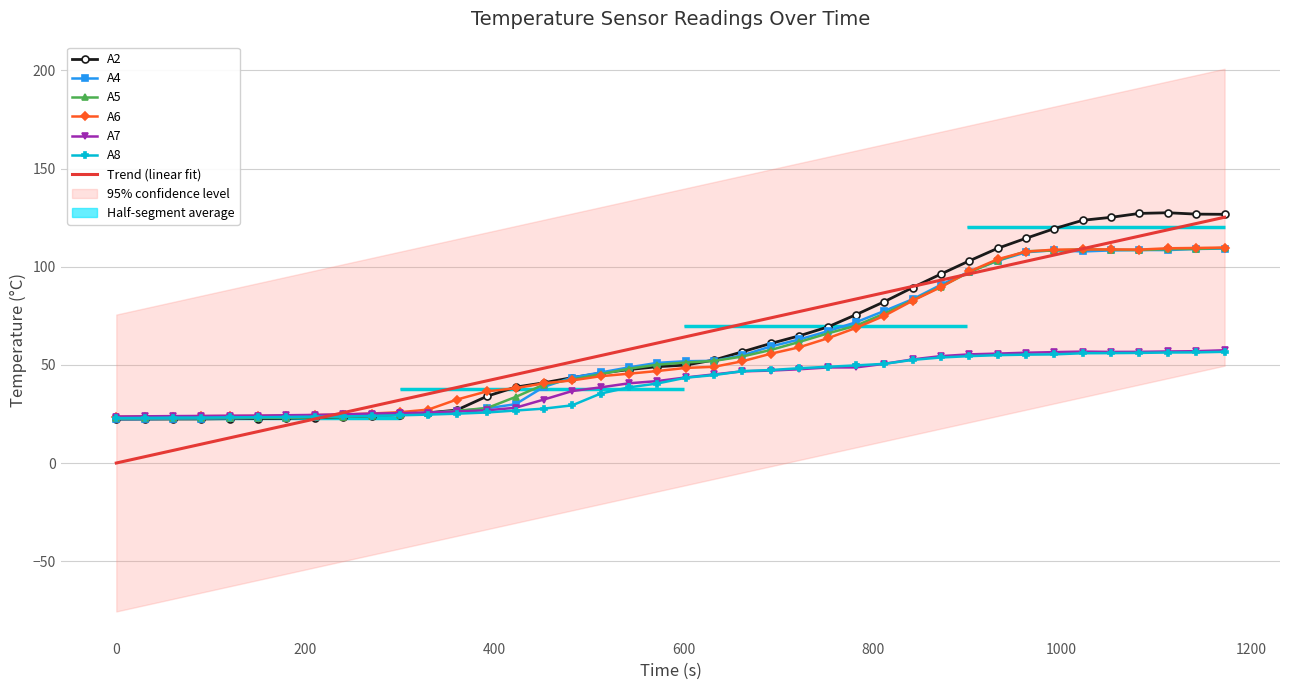

Rank the series by their maximum value, from highest to lowest.

A2, A6, A5, A4, A7, A8